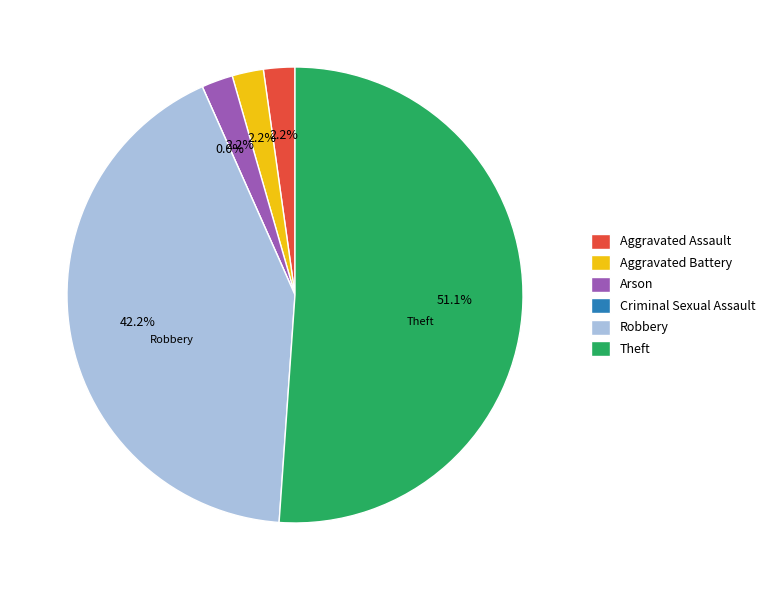

To the nearest percent, what is the average slice percentage?

17%